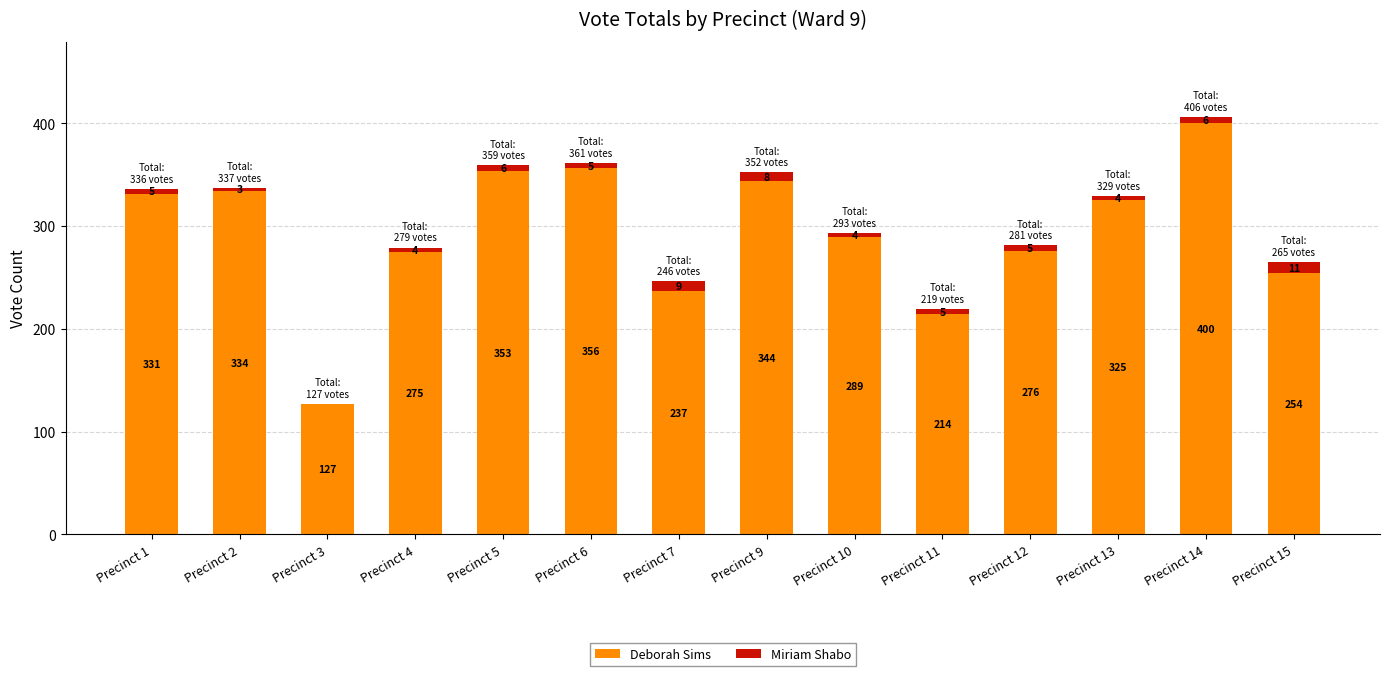

The value of Deborah Sims at Precinct 12 is 462. True or false?

False